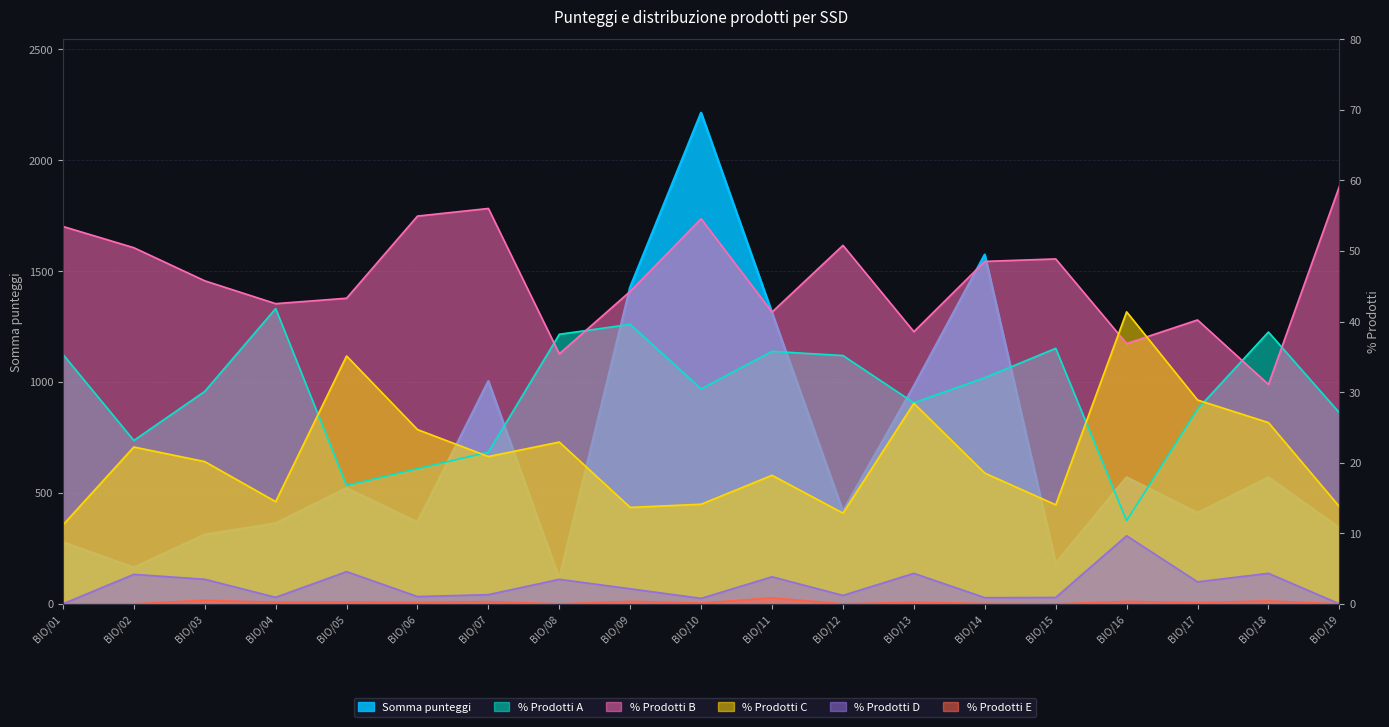

What is the greatest value displayed?

2213.2